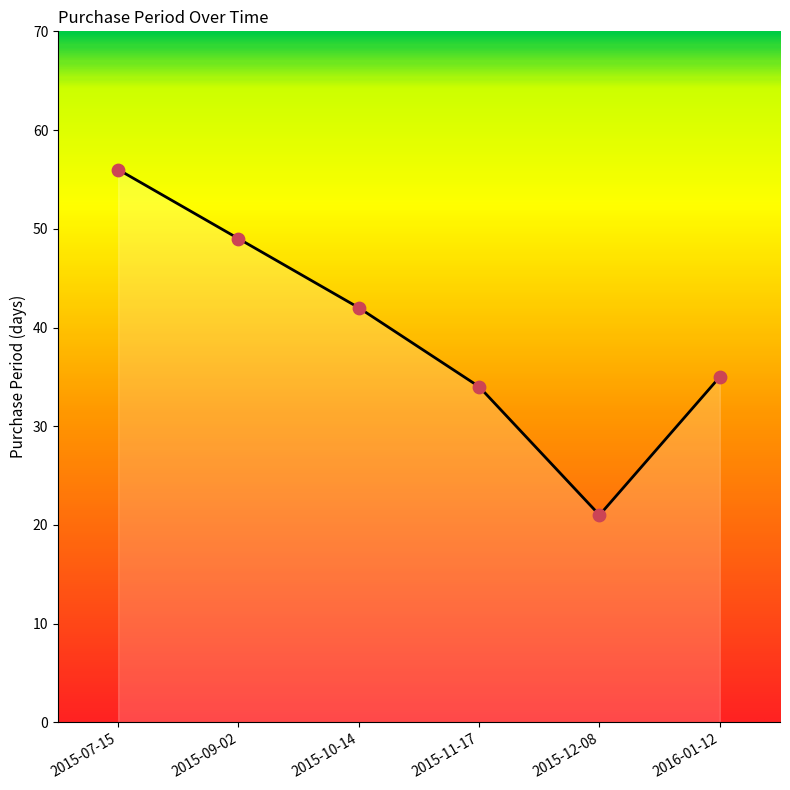

What is the change in value from 2015-11-17 to 2016-01-12?

+1